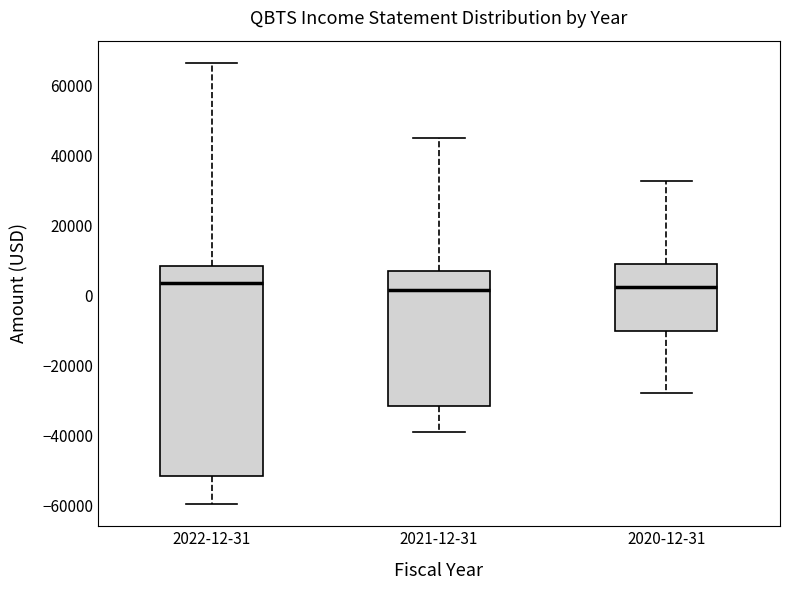

Where does the upper whisker of the box for 2022-12-31 end on the y-axis? The values are not printed on the chart, so give them approximately, as read against the axis.

66000